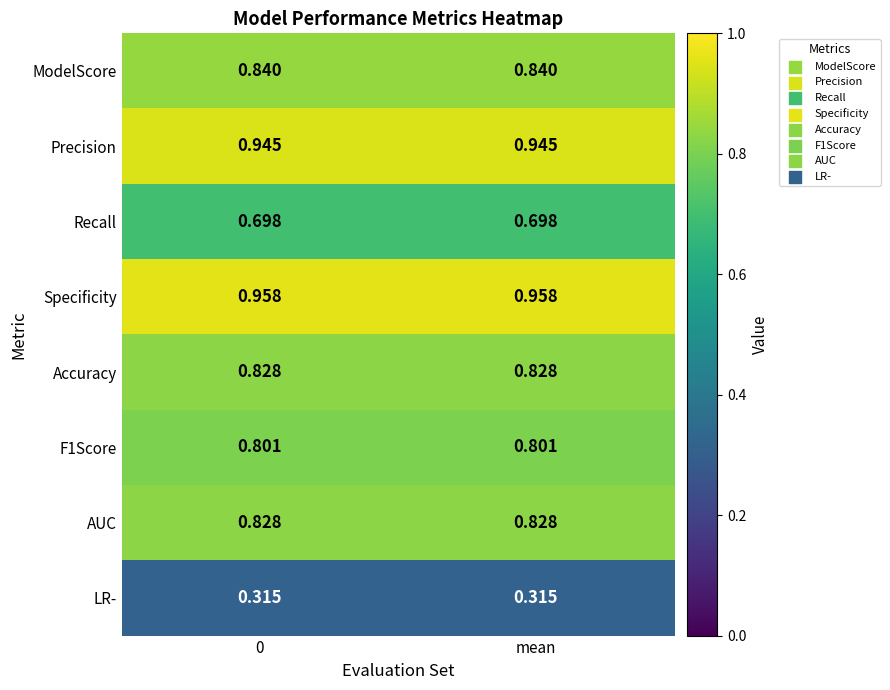

Which series has the largest total across all categories?

Specificity